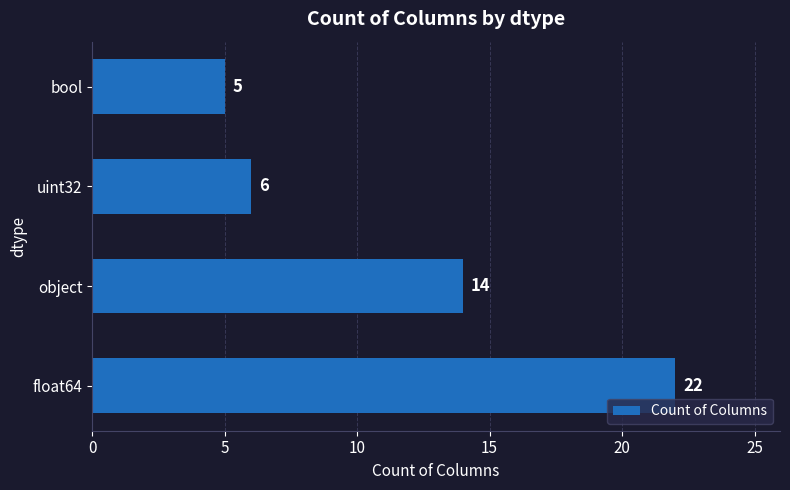

How many data points are less than 14?

2